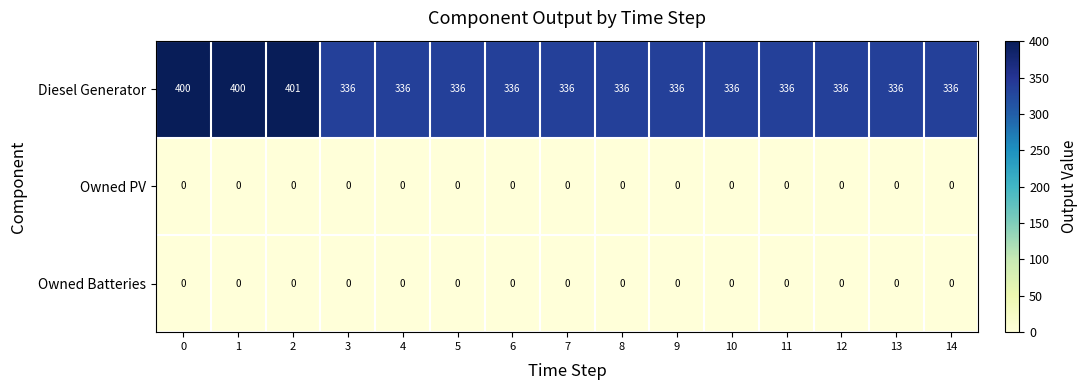

Which series has the largest total across all categories?

Diesel Generator